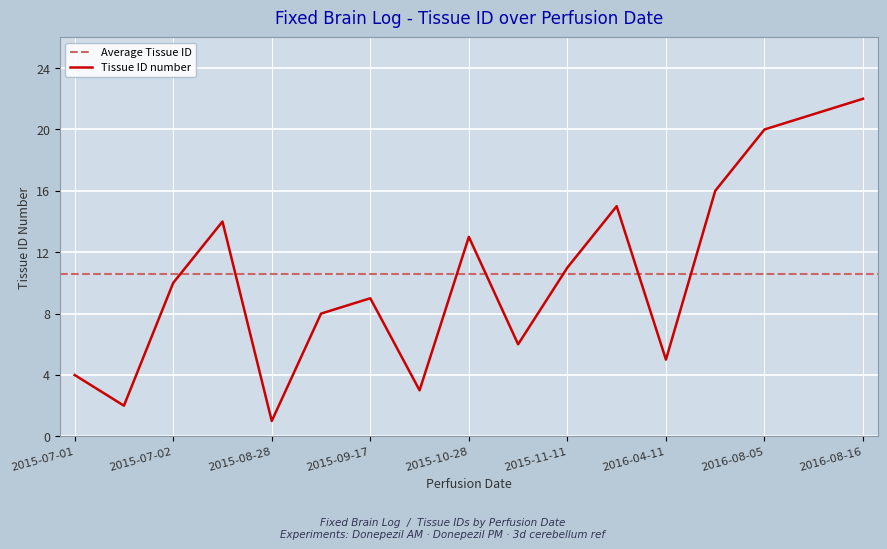

At which label does Tissue ID number reach its minimum?

2015-08-28